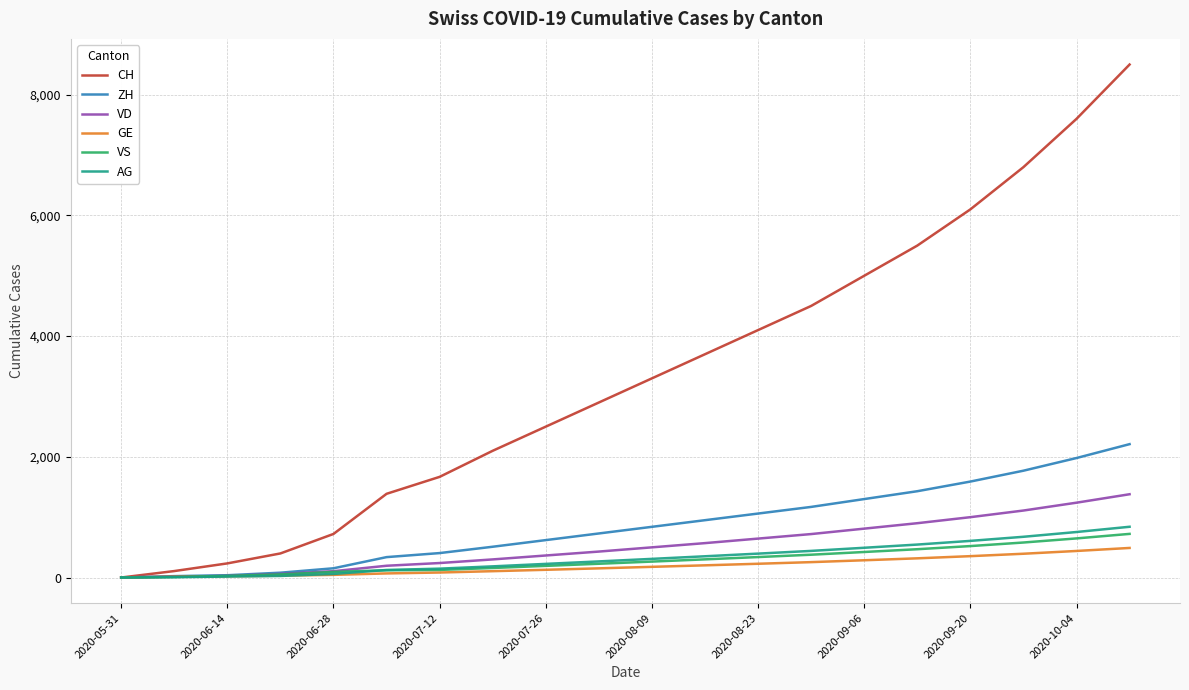

Which series has the widest spread of values?

CH